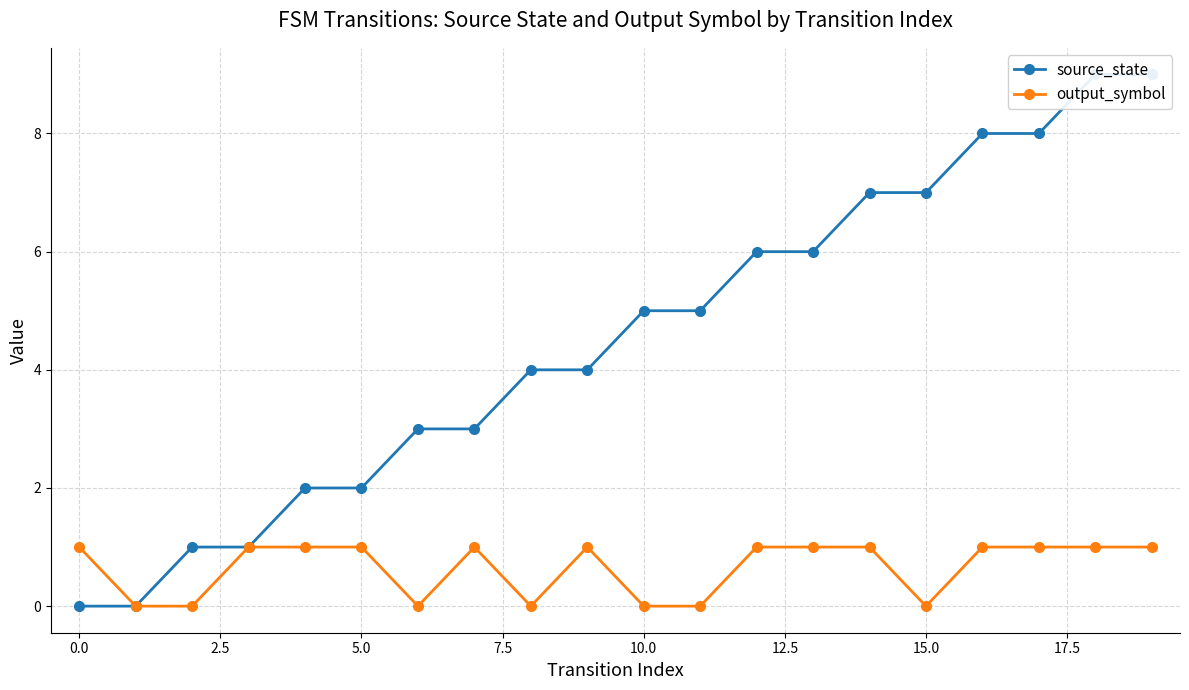

True or false: output_symbol has a value of 0 at 15.0.

True